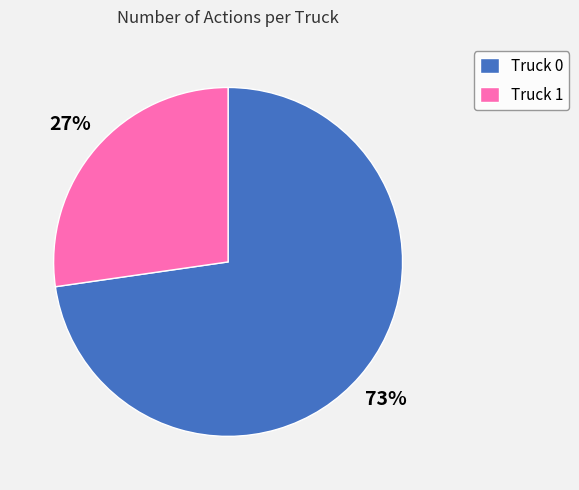

Rank the categories by value from highest to lowest.

Truck 0, Truck 1